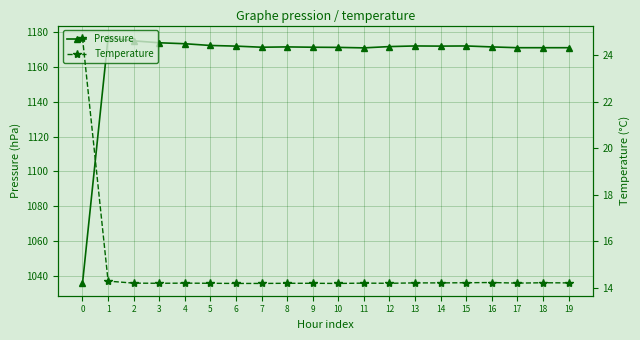

List the labels in order of Temperature value, largest first.

0, 1, 16, 15, 18, 13, 14, 19, 2, 4, 11, 17, 3, 5, 8, 9, 12, 6, 7, 10